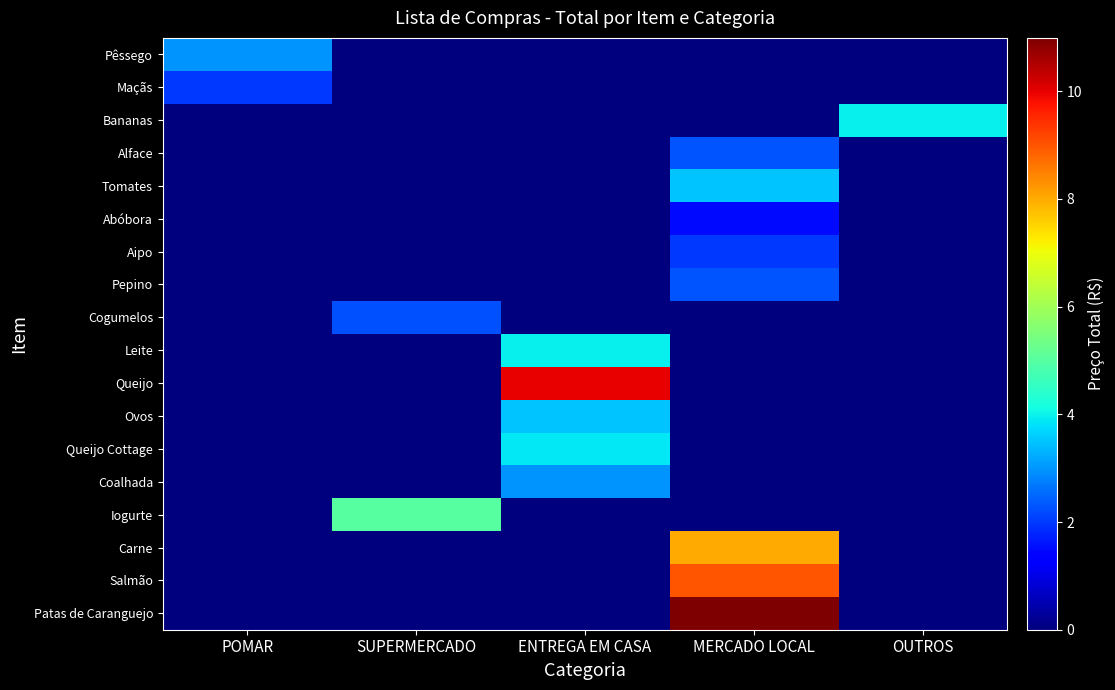

Between POMAR and ENTREGA EM CASA, which series saw the biggest shift?

Queijo